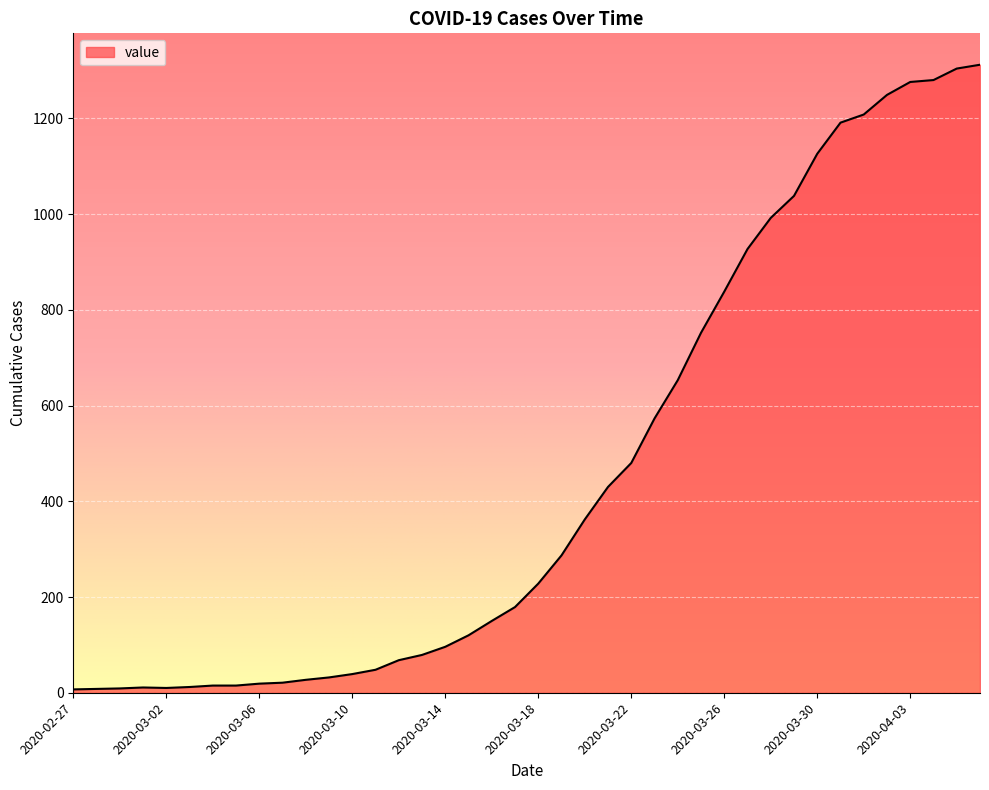

What is the maximum value shown in the chart?

1312